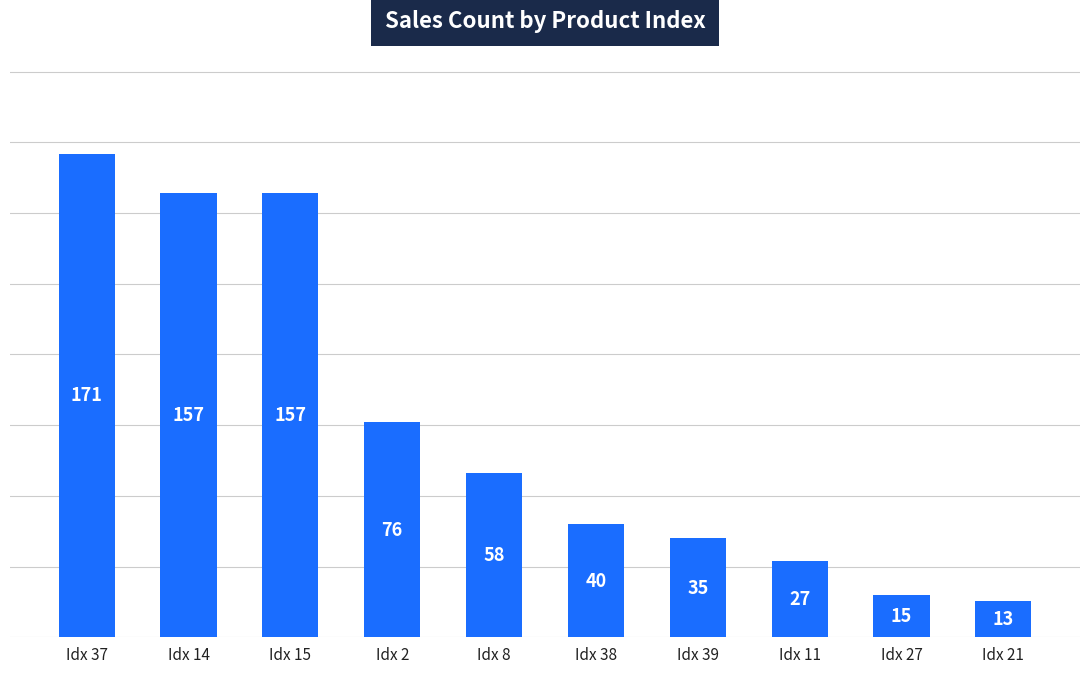

How many bars are there in total?

10